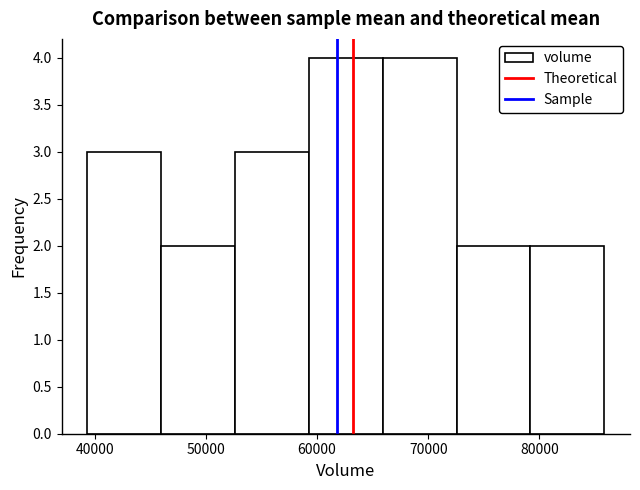

Reading left to right, transcribe this chart: for each bar, give the range it covers on the x-axis and its height. Neither the bar edges nor the heights are printed on the chart, so give them approximately, as read against the axes.

39000 to 46000: 3
46000 to 53000: 2
53000 to 59000: 3
59000 to 66000: 4
66000 to 73000: 4
73000 to 79000: 2
79000 to 86000: 2